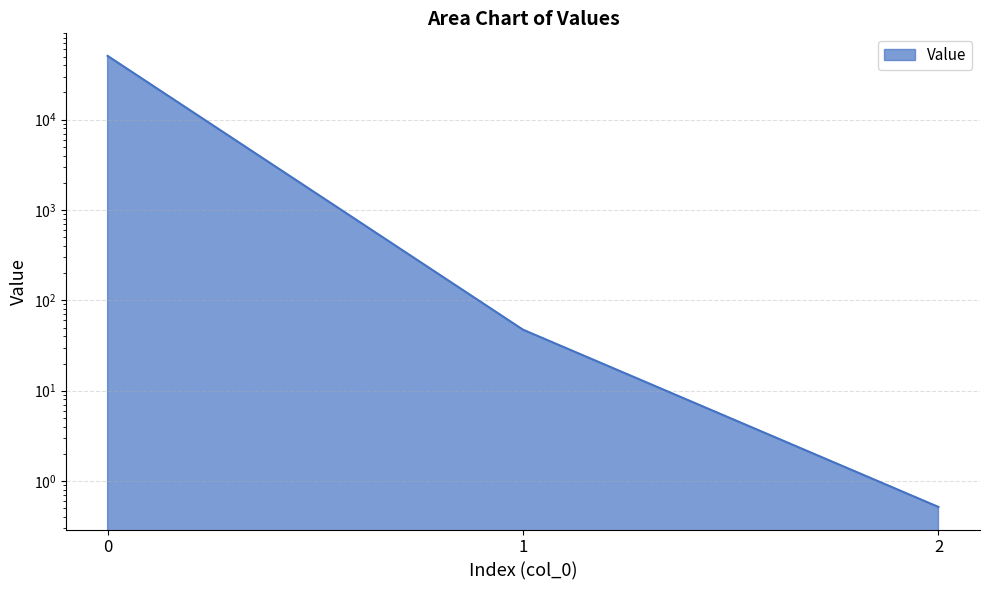

How many data points does each series have?

3